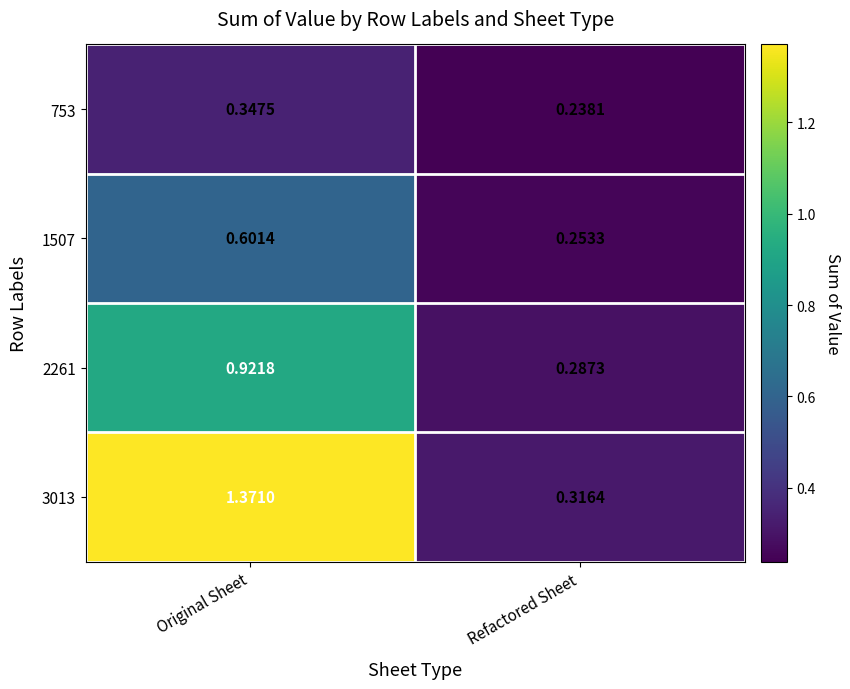

Where is 1507 nearest to the value 0?

Refactored Sheet